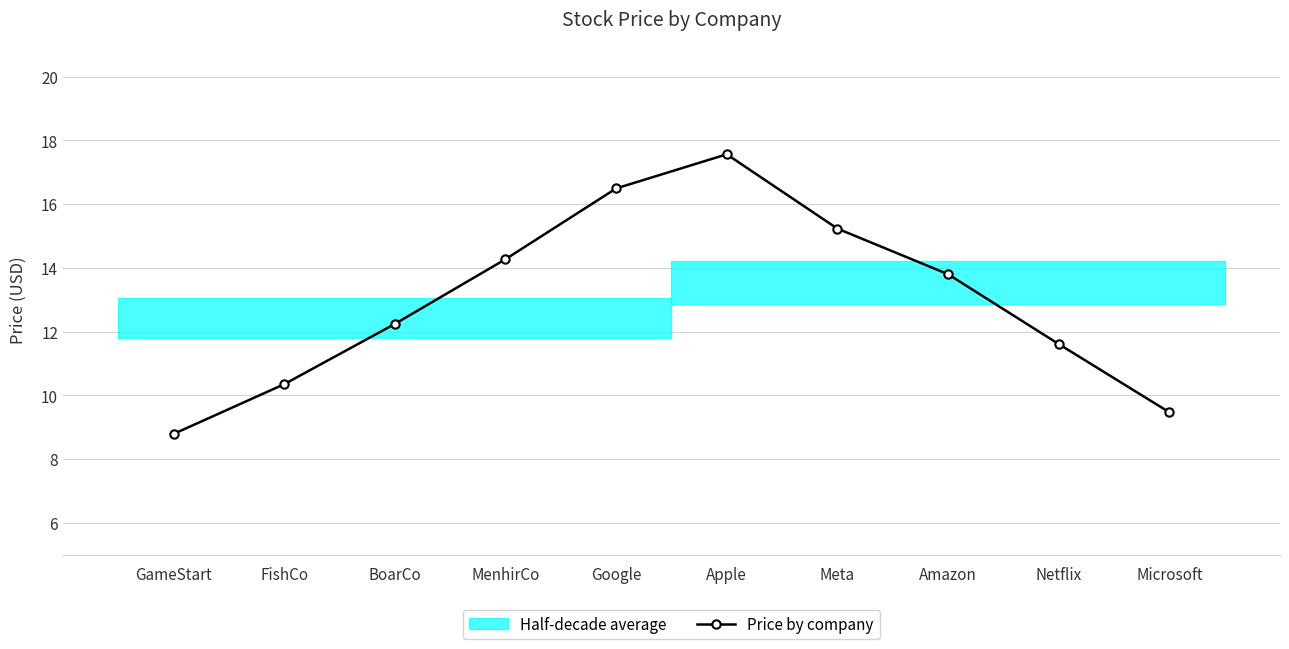

At which label is the value closest to 13?

BoarCo